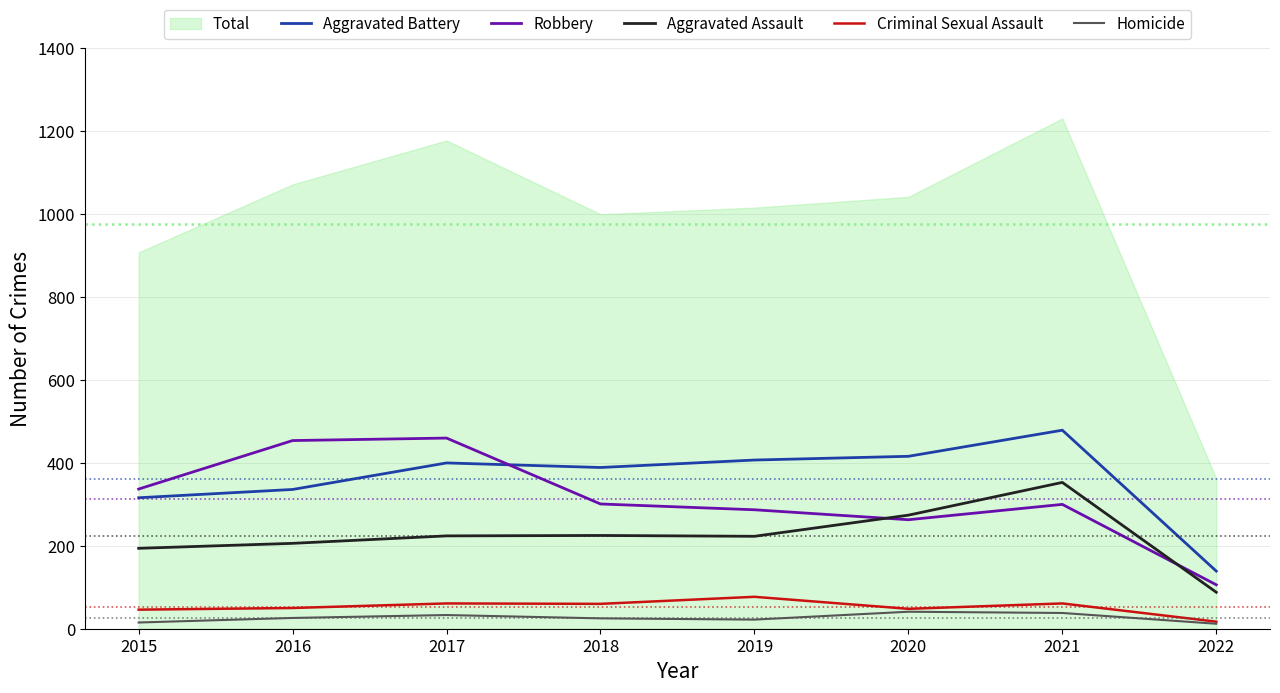

How many times do Robbery and Aggravated Battery cross each other?

1